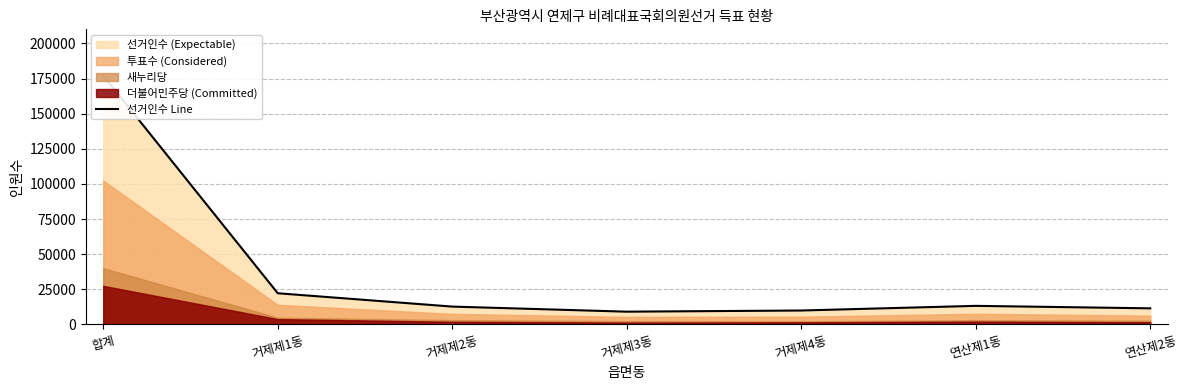

At which label does the data first exceed 12708?

합계